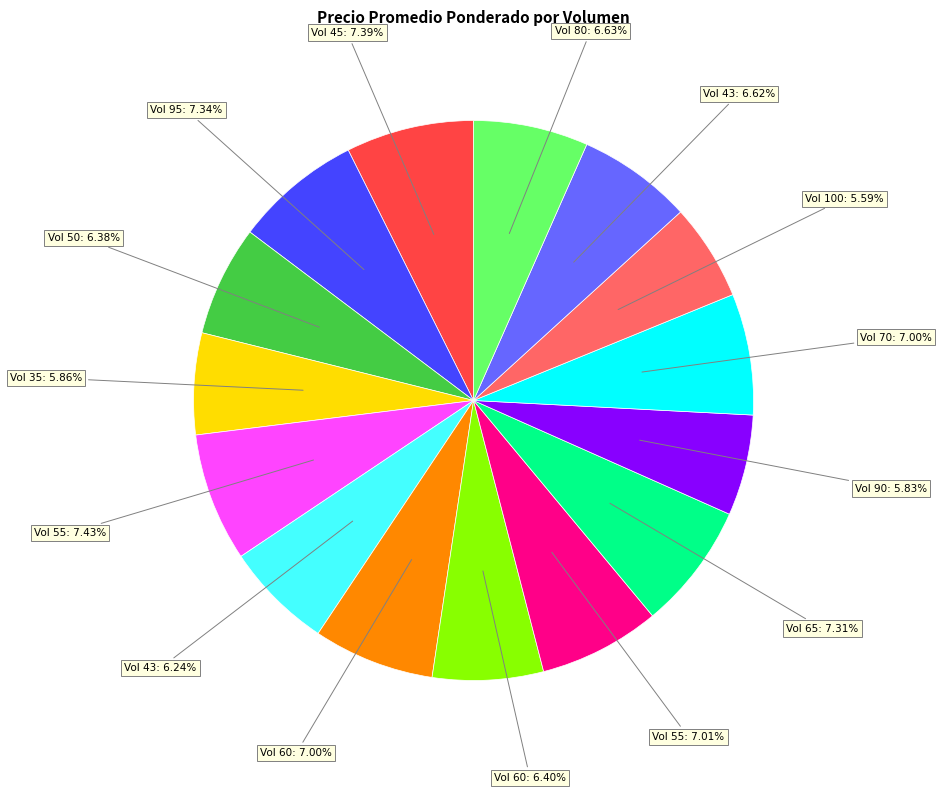

Does Vol 60: 7.00% account for over 50% of the chart?

No